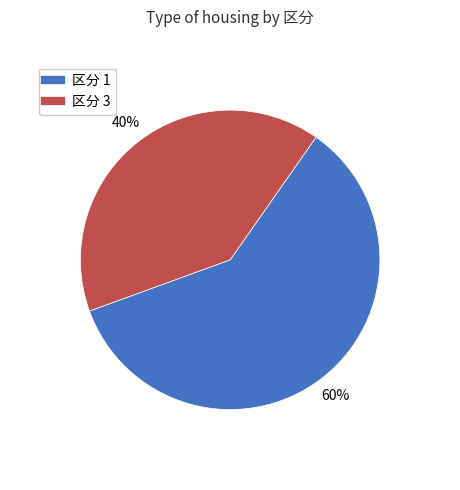

Does any single category account for the majority?

Yes